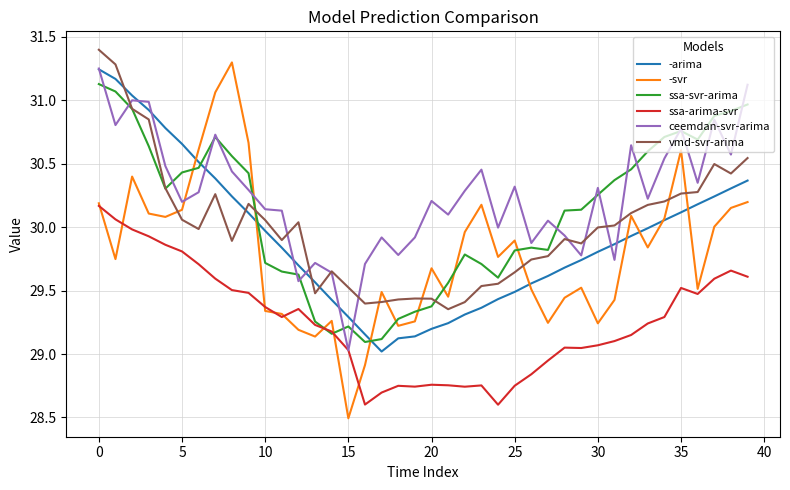

Which series has the widest spread of values?

-svr